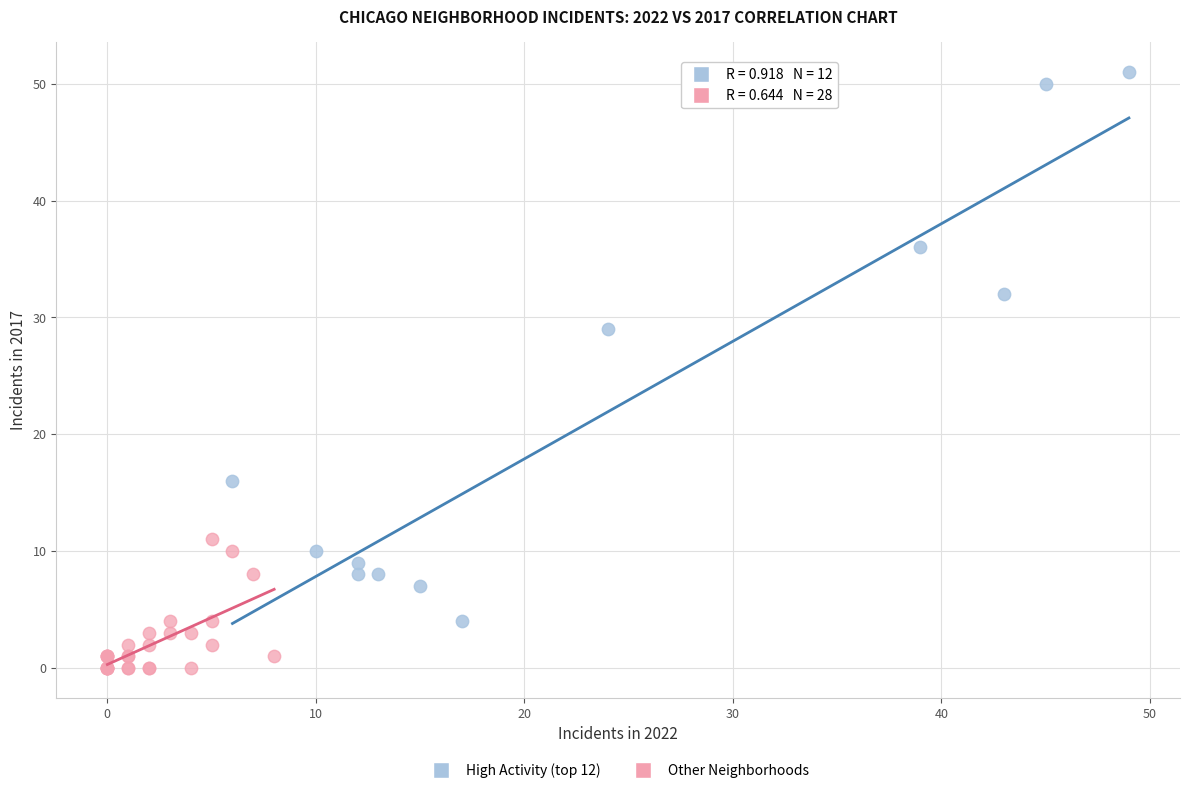

Which series has the largest Y range (max minus min)?

High Activity (top 12)